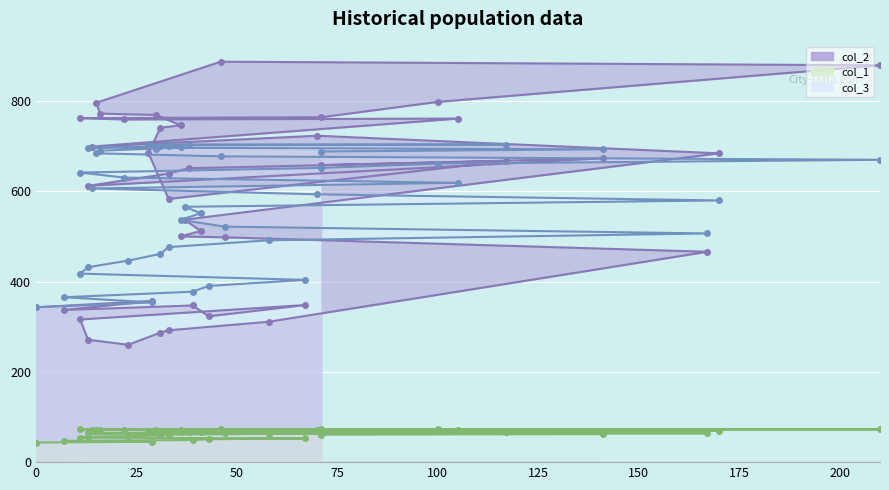

How many interior local valleys does the col_2 series have?

7